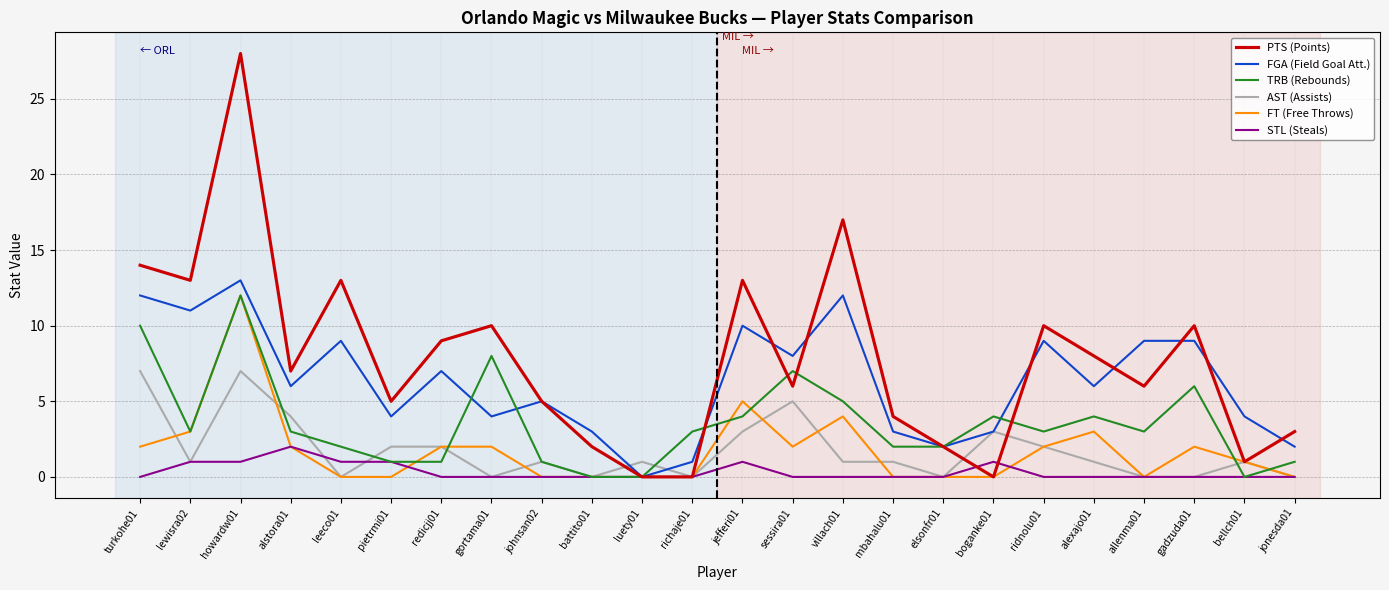

What is the sum of all AST (Assists) values?

42